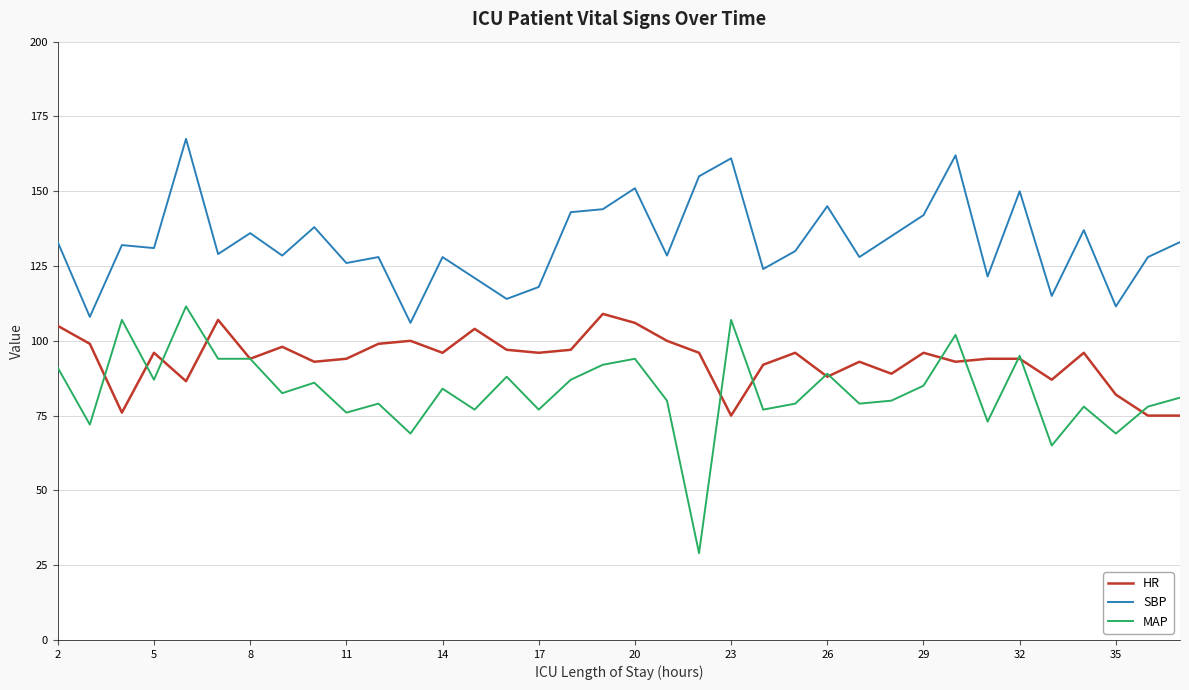

Which series has the largest total across all categories?

SBP